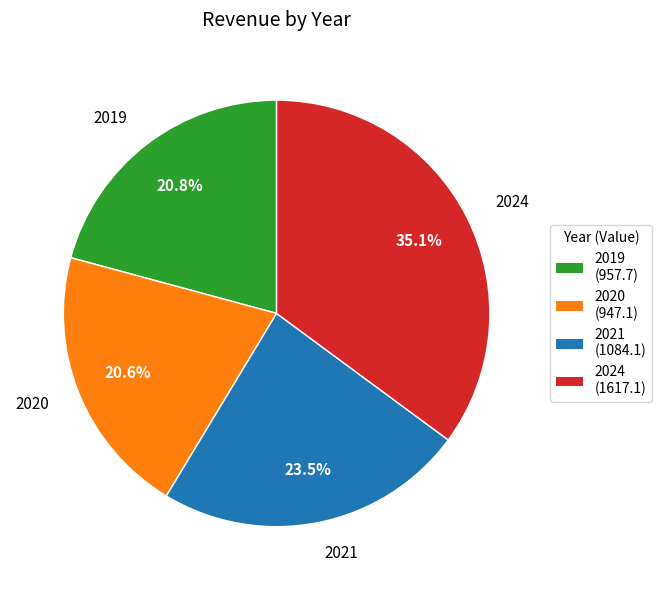

True or false: 2024 accounts for 25% of the total.

False